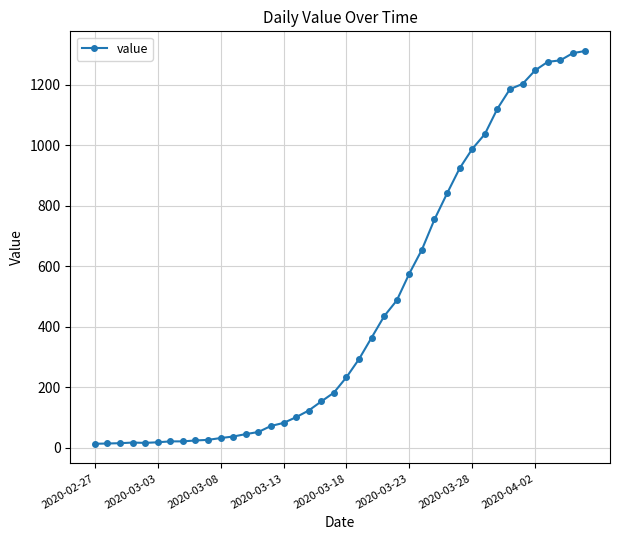

What is the maximum value shown in the chart?

1312